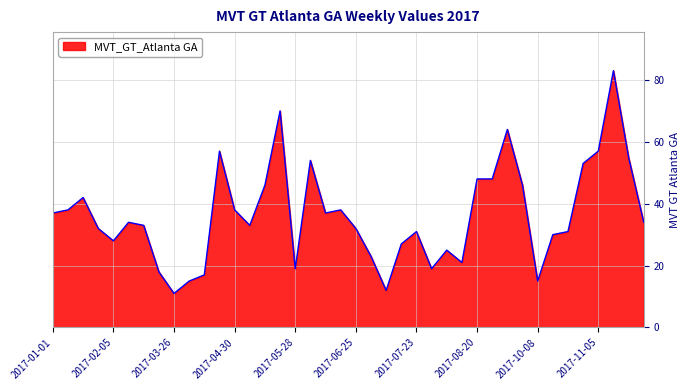

What is the difference between the maximum and minimum values?

72